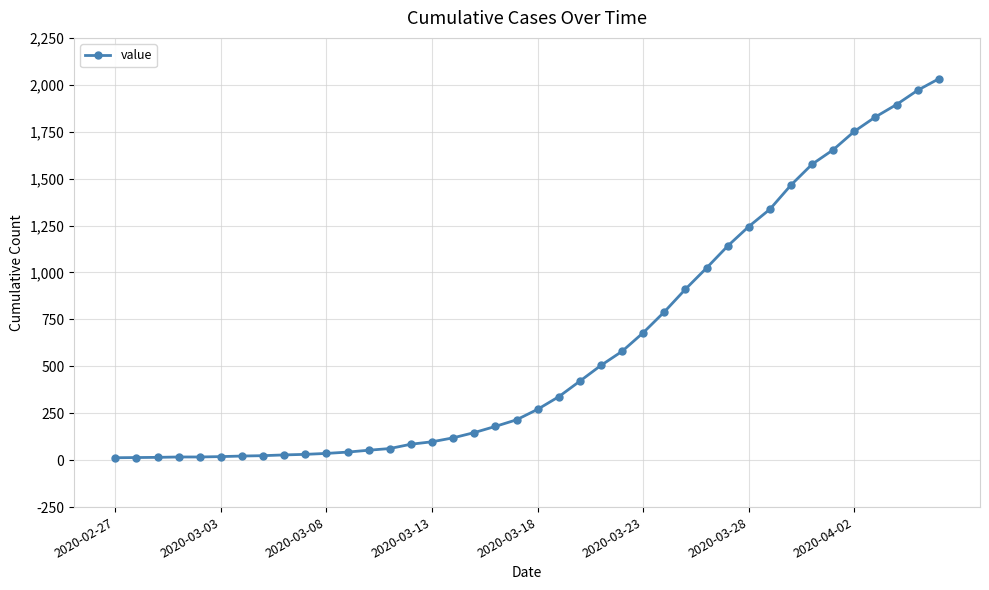

What is the average value?

616